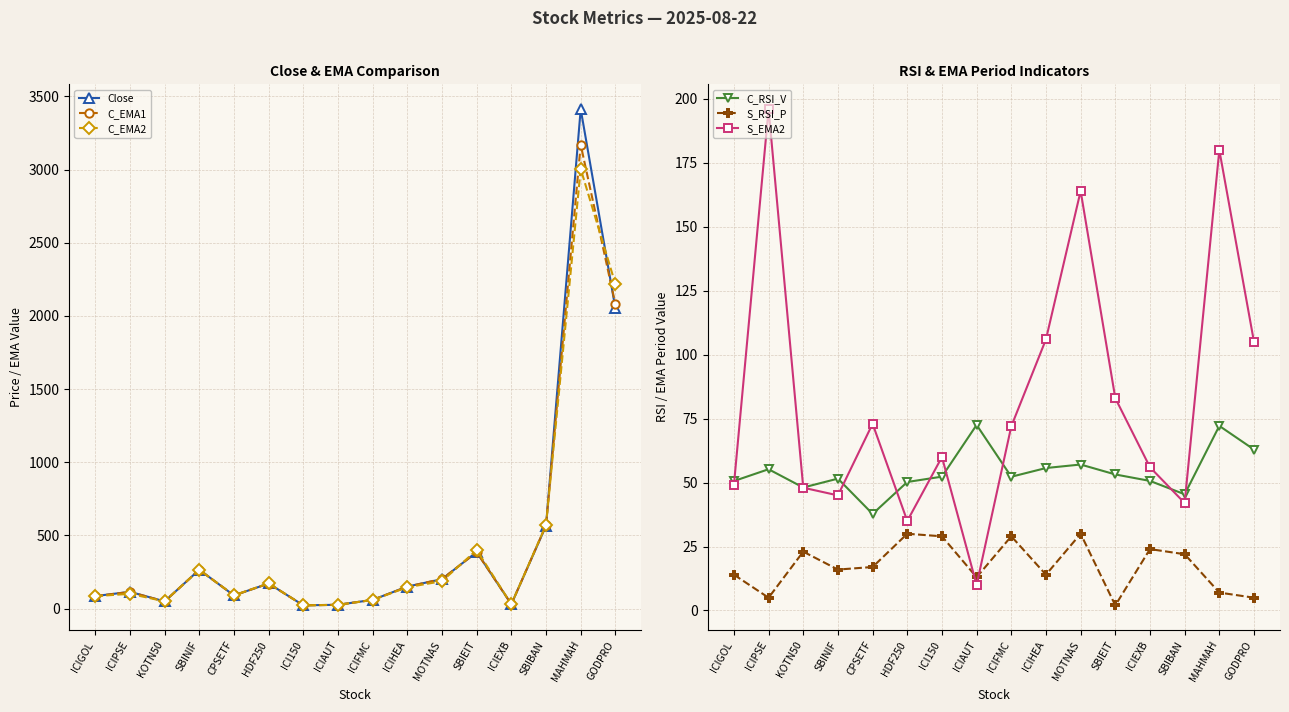

Between which two adjacent categories do Close and S_RSI_P first intersect?

HDF250 and ICI150